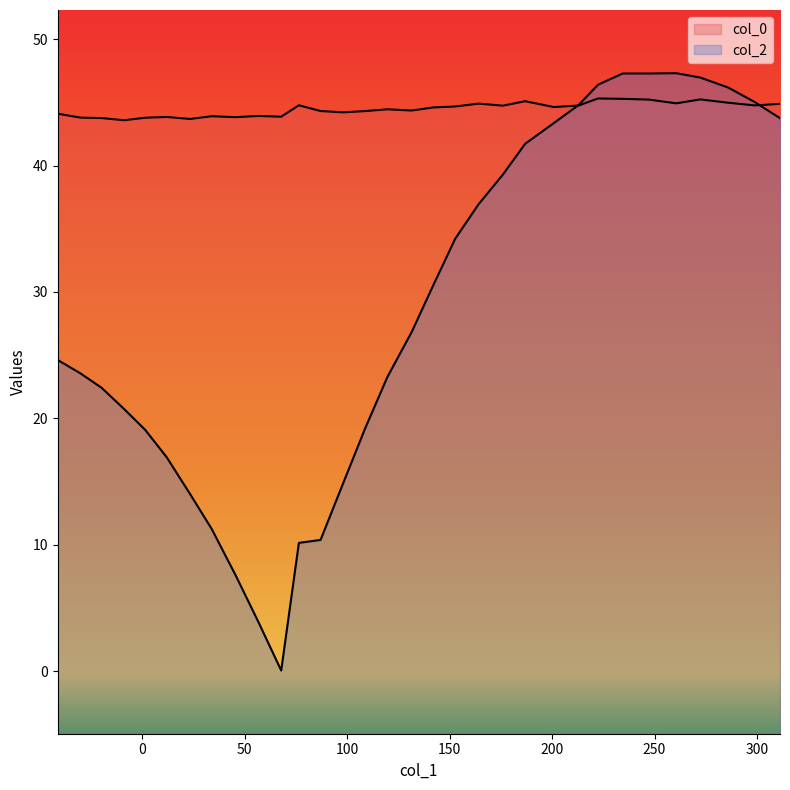

In col_0, how many points are higher than both neighbors (excluding endpoints)?

9